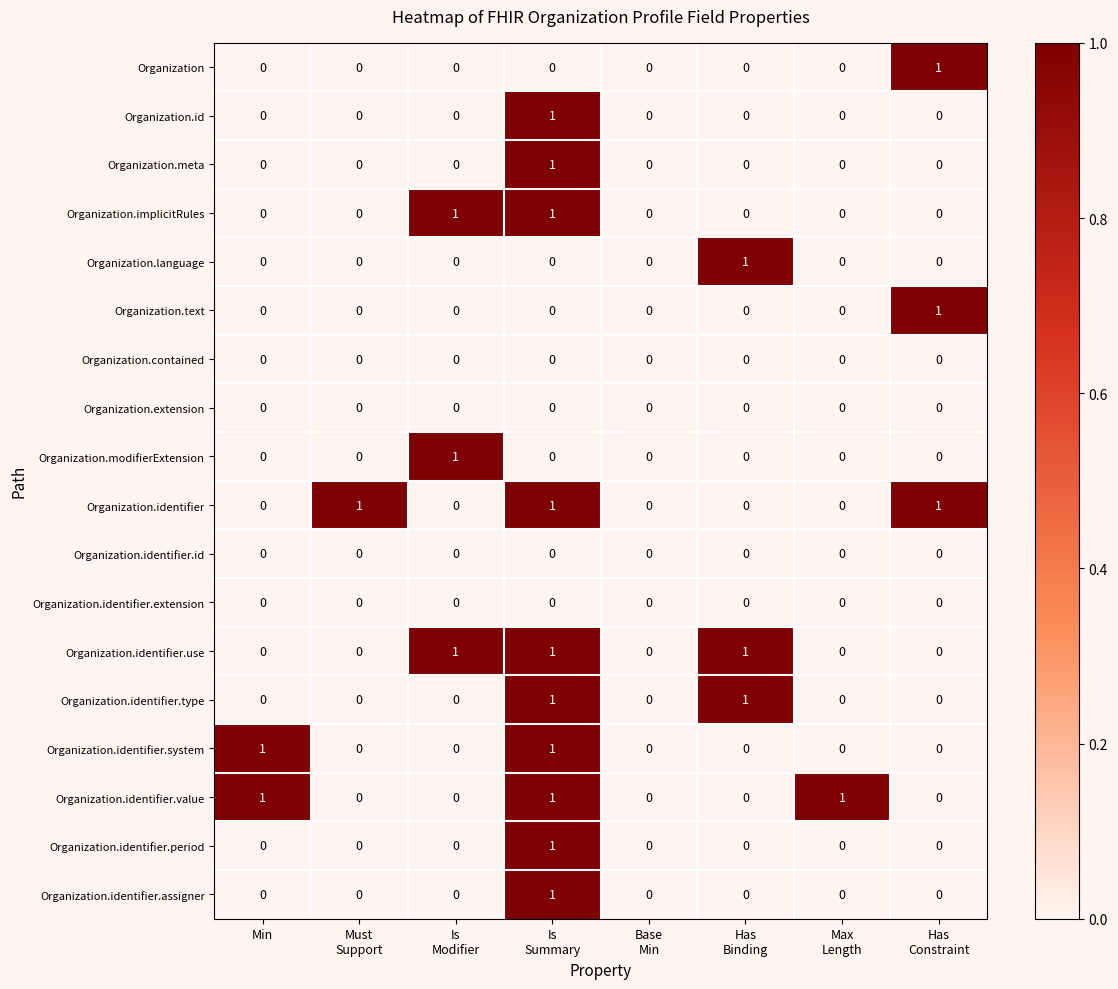

How many Organization.identifier.period values are between 0 and 1?

8